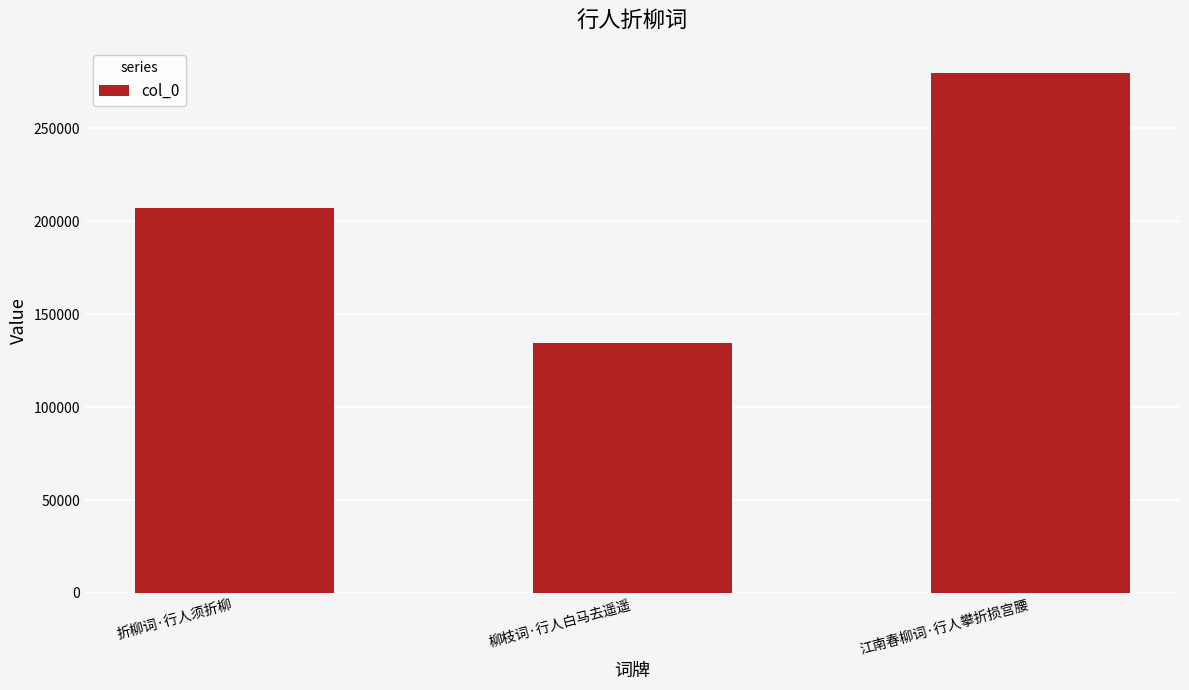

What is the smallest value displayed?

134656